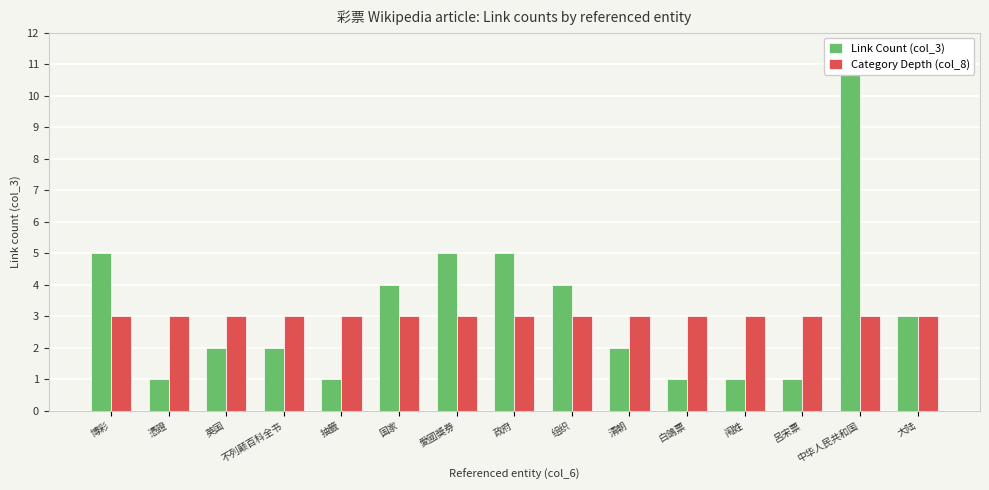

What is the difference between the maximum and minimum values in the Link Count (col_3) series?

10